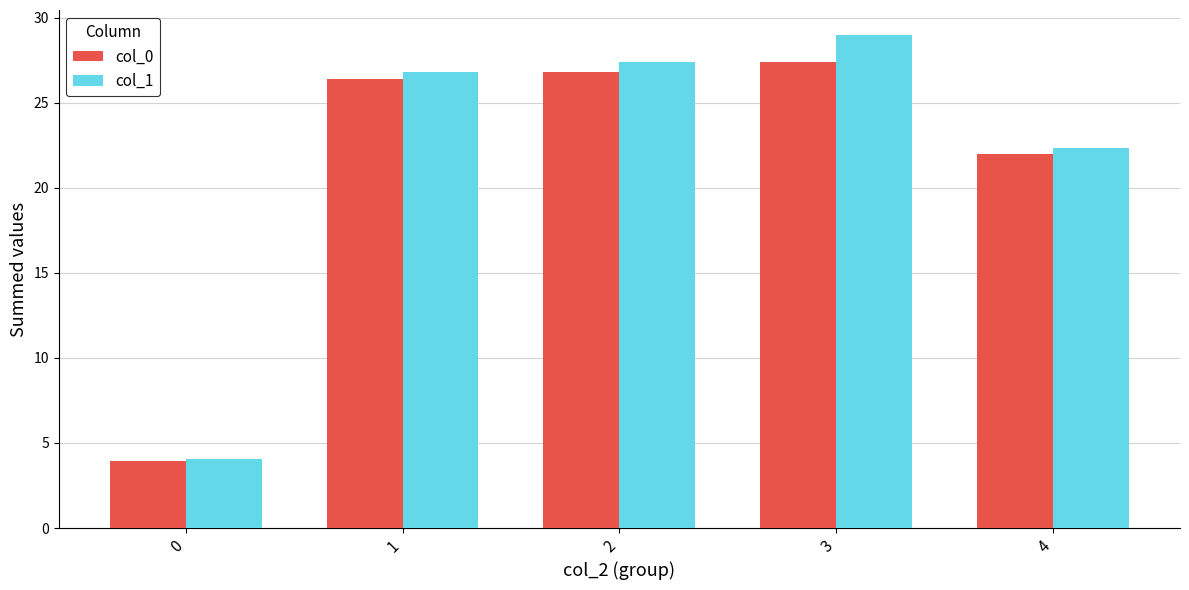

At which label is col_1 closest to 16?

4